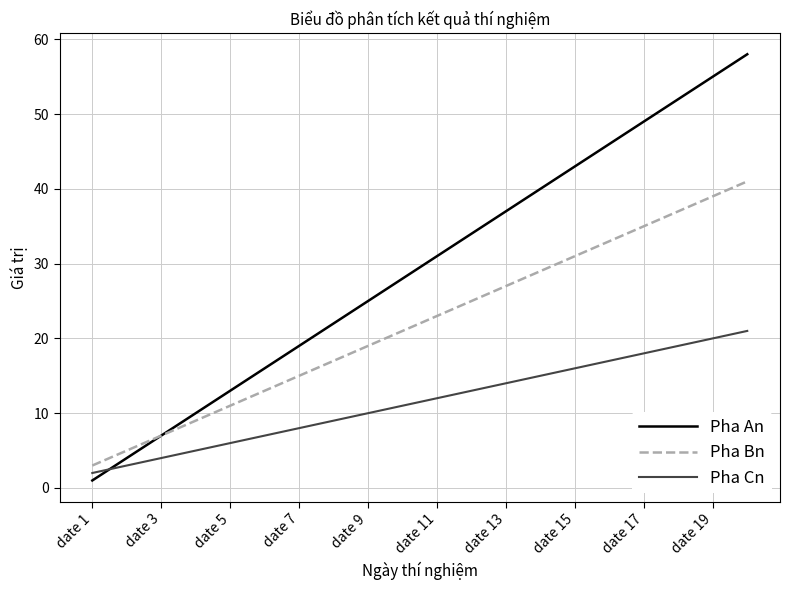

What is the greatest value displayed?

58